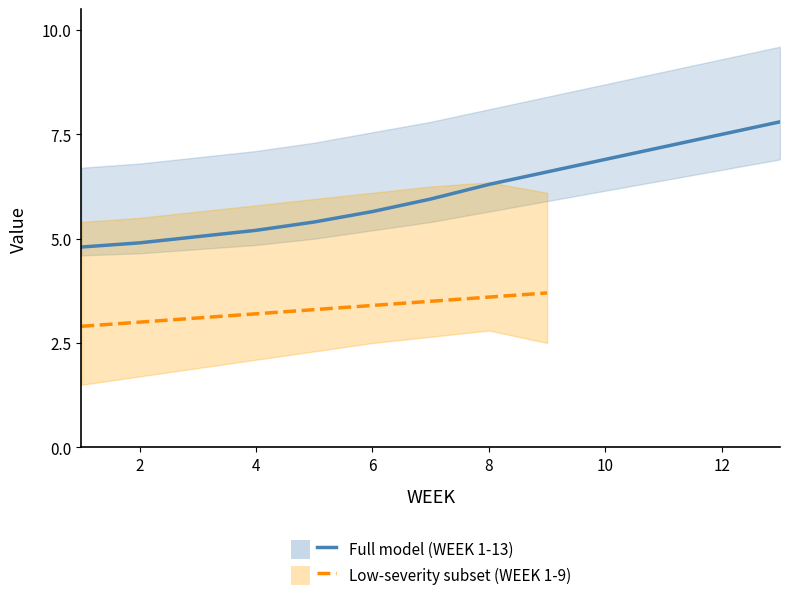

True or false: Las_Cruces has a value of 1.8 at 6.

False